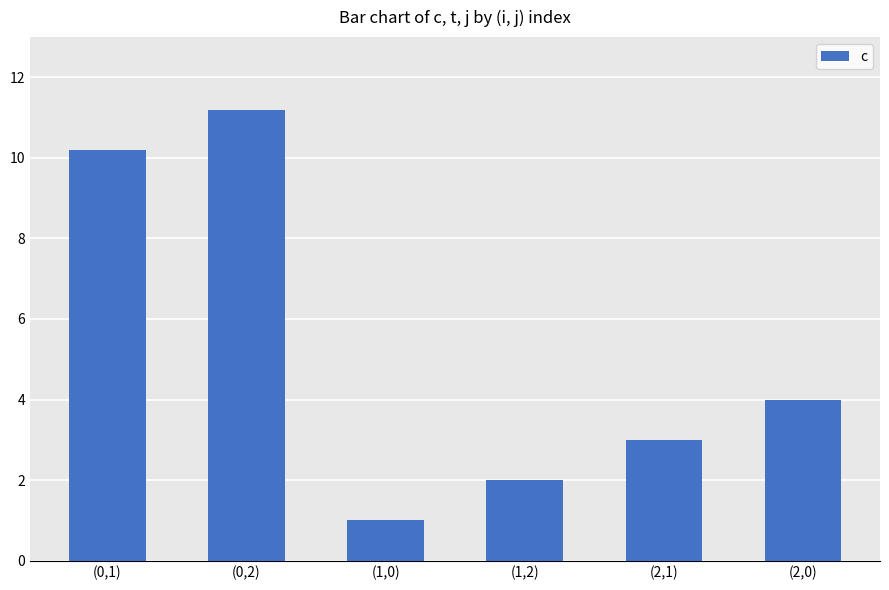

What is the maximum value shown in the chart?

11.2